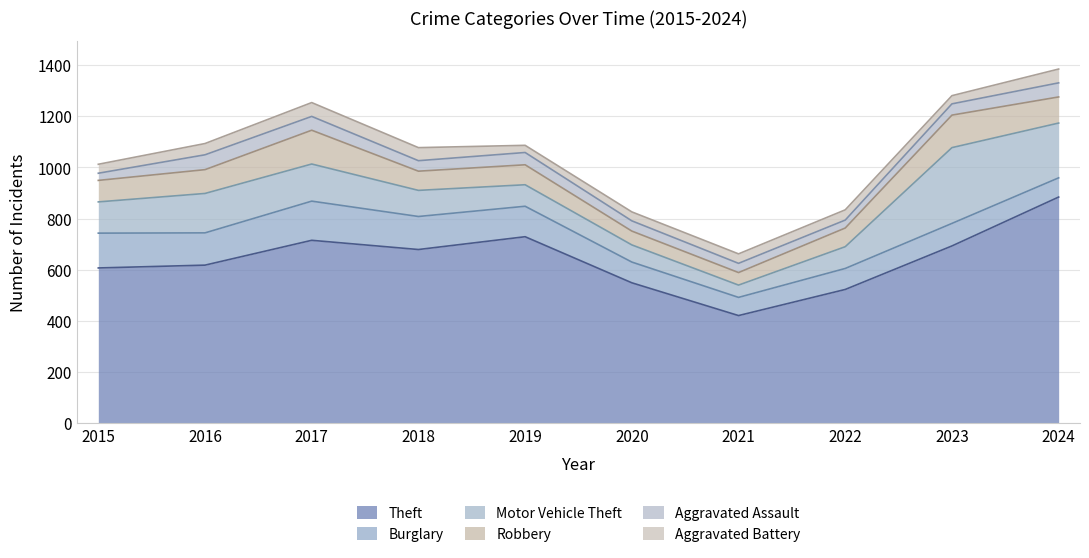

Which series has the largest total across all categories?

Theft